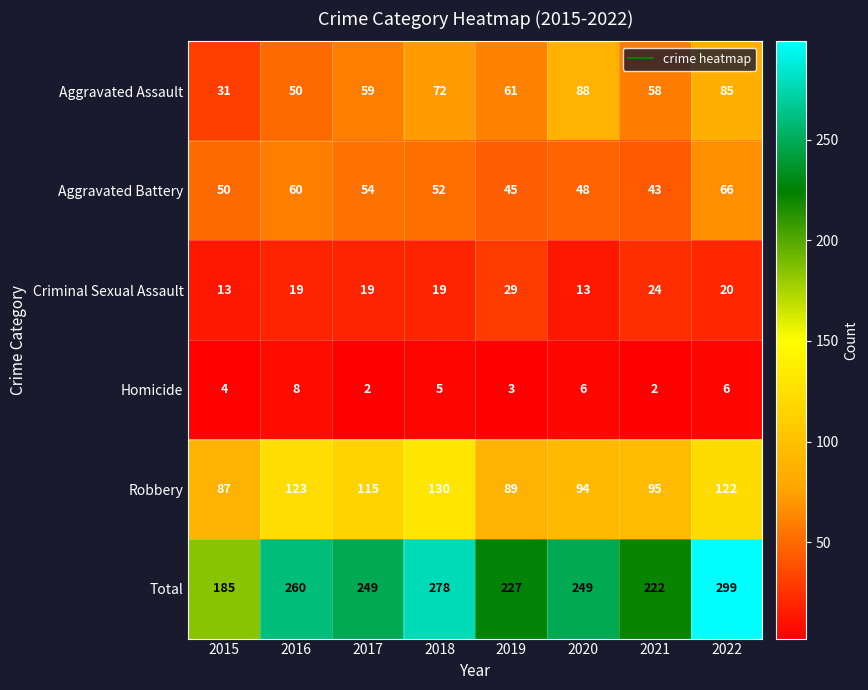

What is the difference between the maximum and minimum values in the Criminal Sexual Assault series?

16